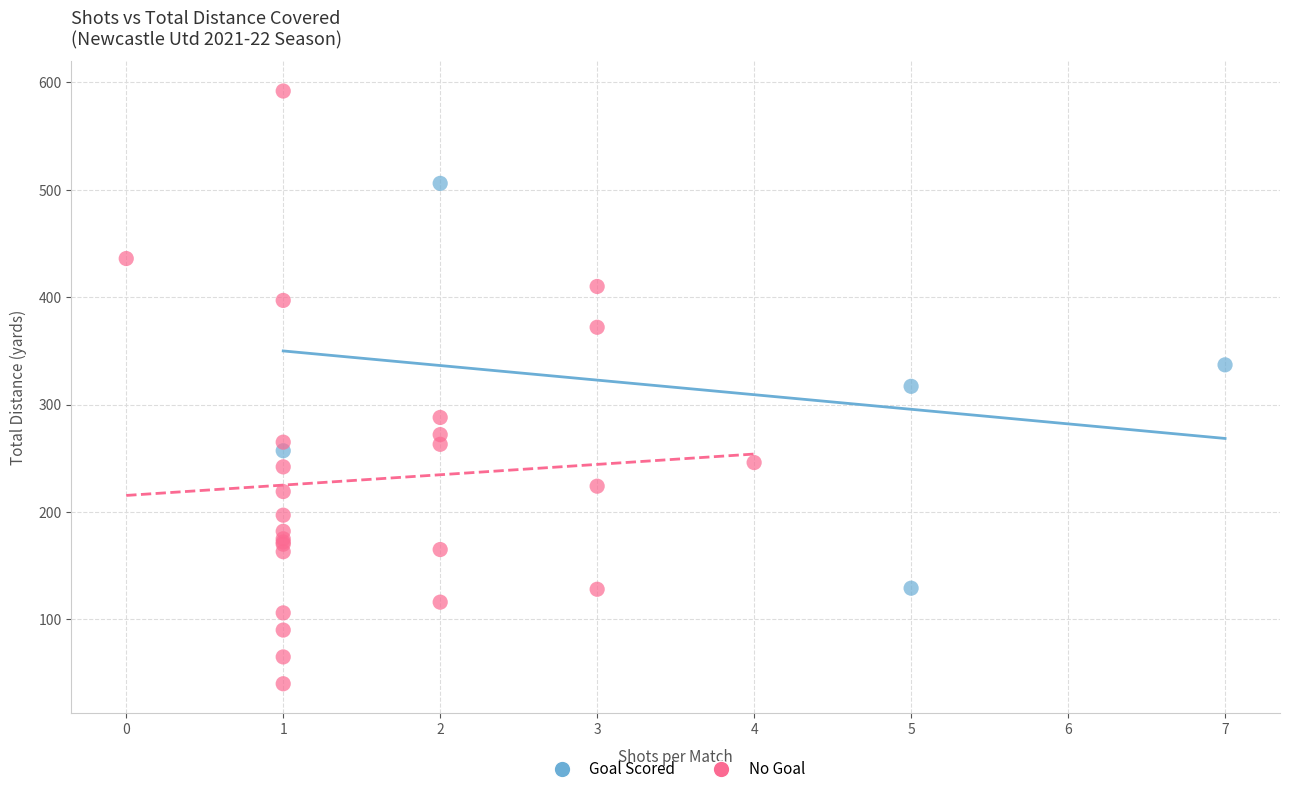

Which series contains the lowest Y value?

No Goal